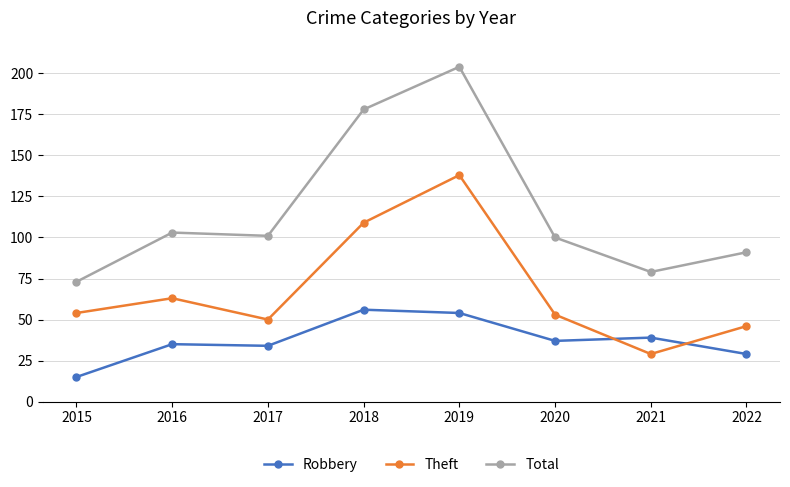

True or false: Total and Theft intersect in this chart.

False